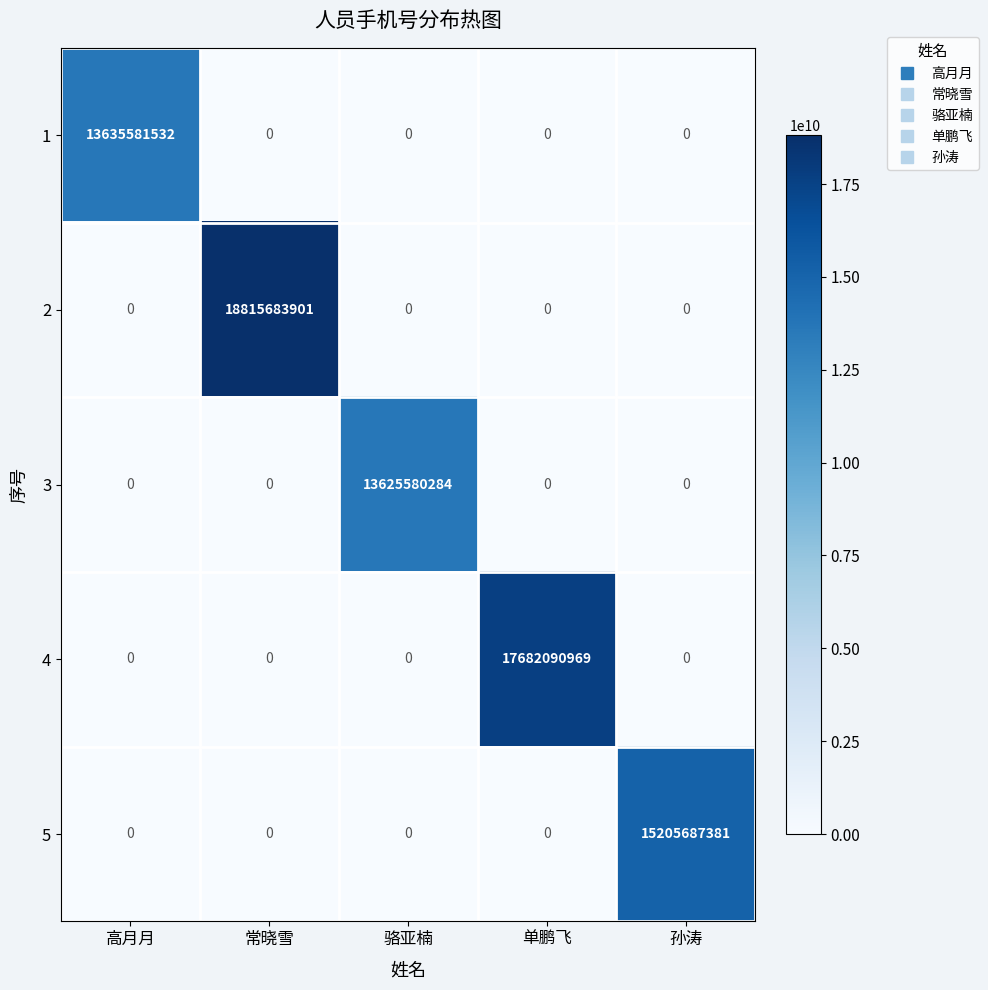

Rank the series by their maximum value, from highest to lowest.

2, 4, 5, 1, 3